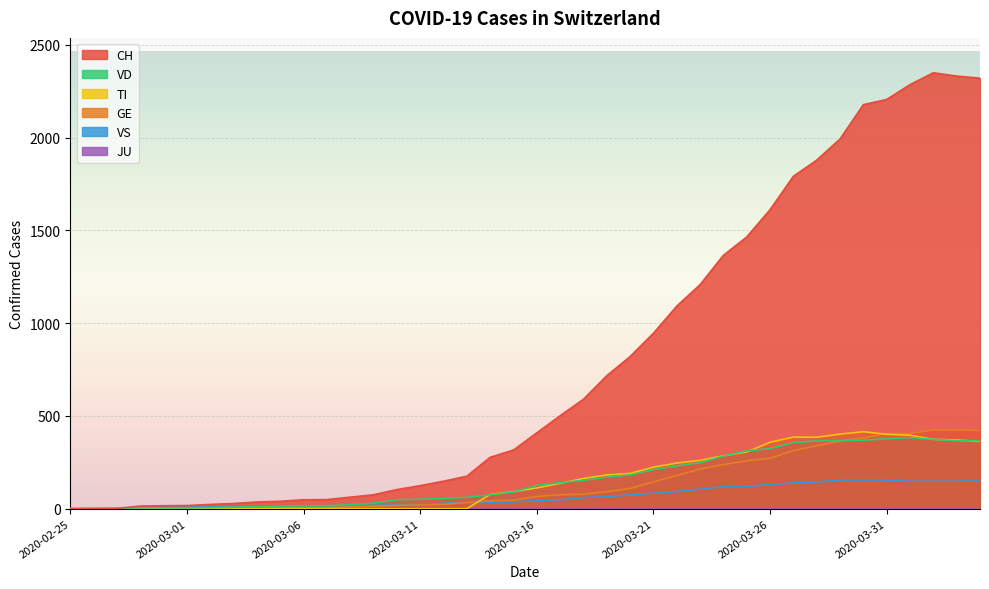

How many data points in VS are less than 43?

20